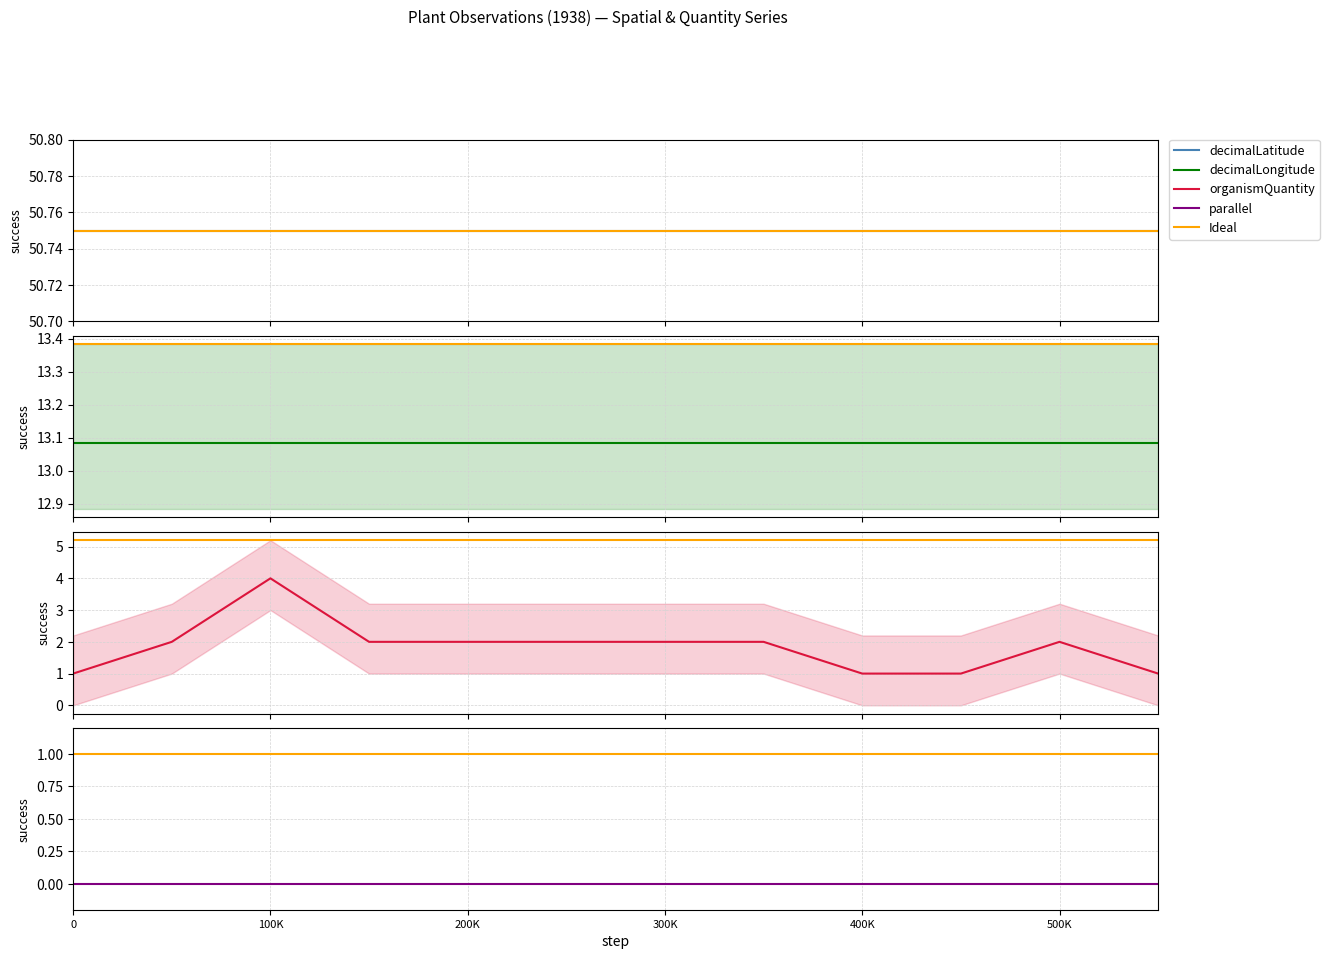

How many categories are shown in the chart?

12